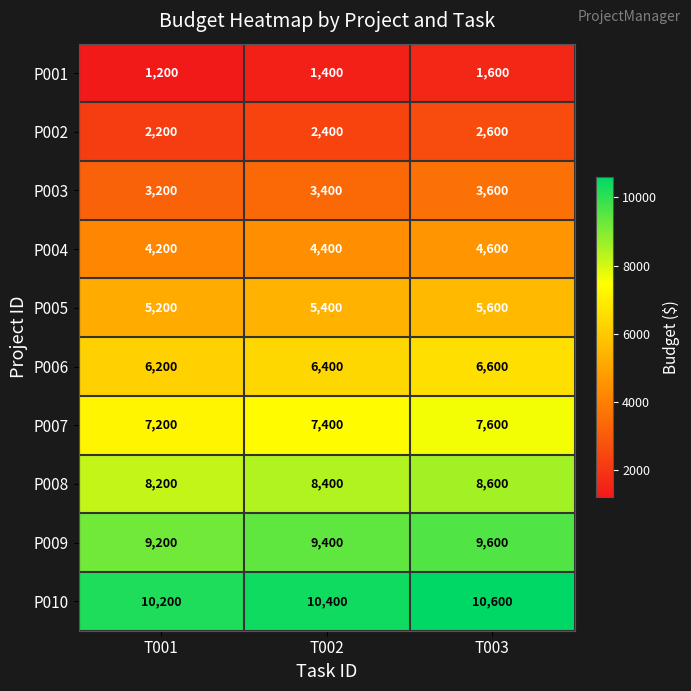

Reading right to left, extract all data points from this chart.

P001: 1600	1400	1200
P002: 2600	2400	2200
P003: 3600	3400	3200
P004: 4600	4400	4200
P005: 5600	5400	5200
P006: 6600	6400	6200
P007: 7600	7400	7200
P008: 8600	8400	8200
P009: 9600	9400	9200
P010: 10600	10400	10200